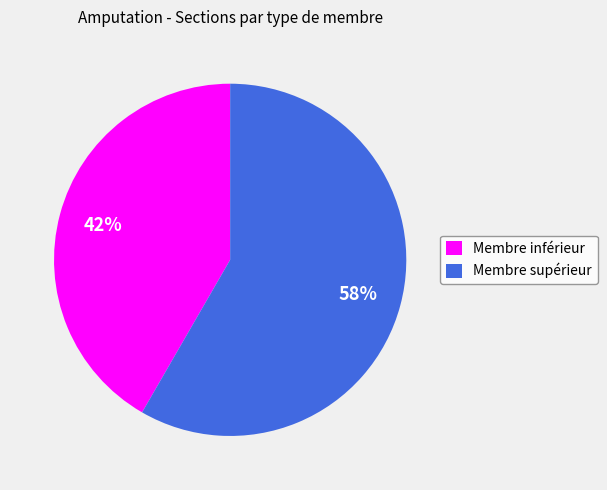

To the nearest percent, what percentage of the pie is Membre inférieur?

42%